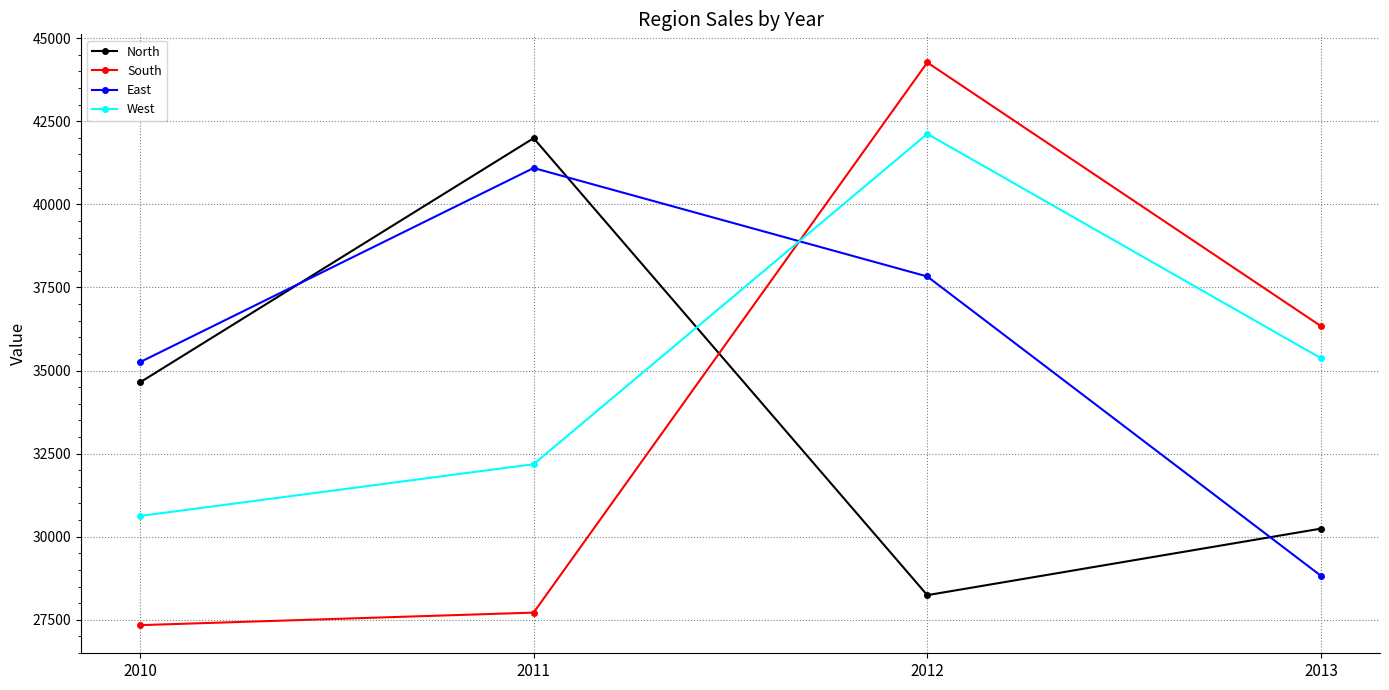

What is the difference between the maximum and minimum values in the North series?

13747